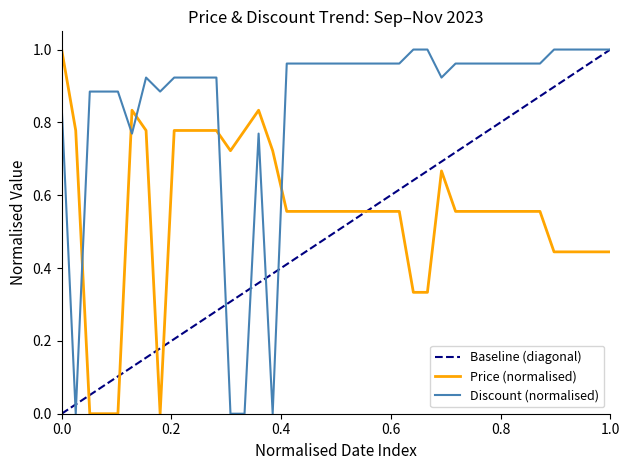

True or false: Price (normalised) and Discount (normalised) cross at least once.

True